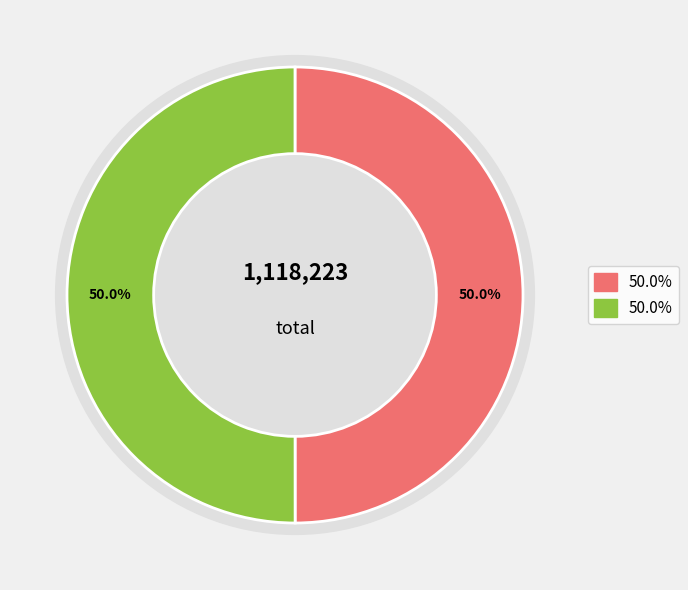

To the nearest percent, what percentage of the pie is 谢将乐诸公贺五十?

50%